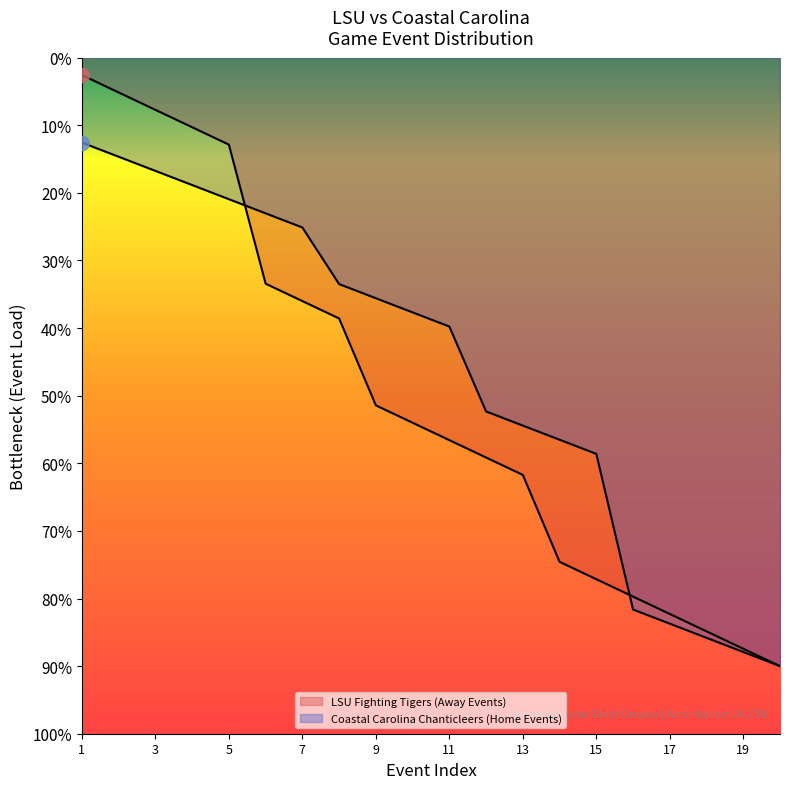

How many intersections are there between LSU Fighting Tigers (Away Events) and Coastal Carolina Chanticleers (Home Events)?

2